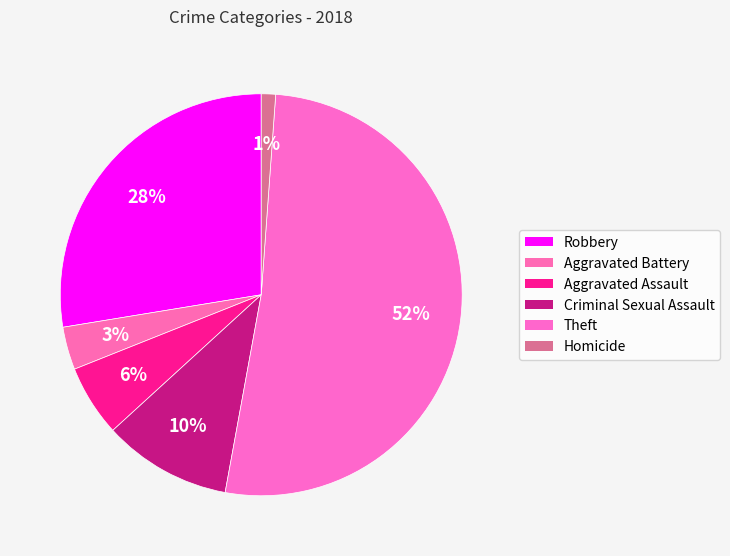

Which slice is the largest?

Theft